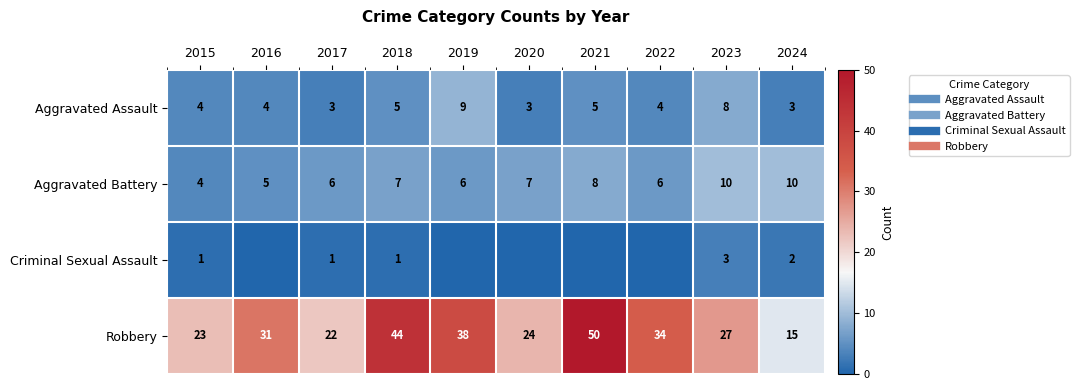

The value of Aggravated Assault at 2015 is 4. True or false?

True